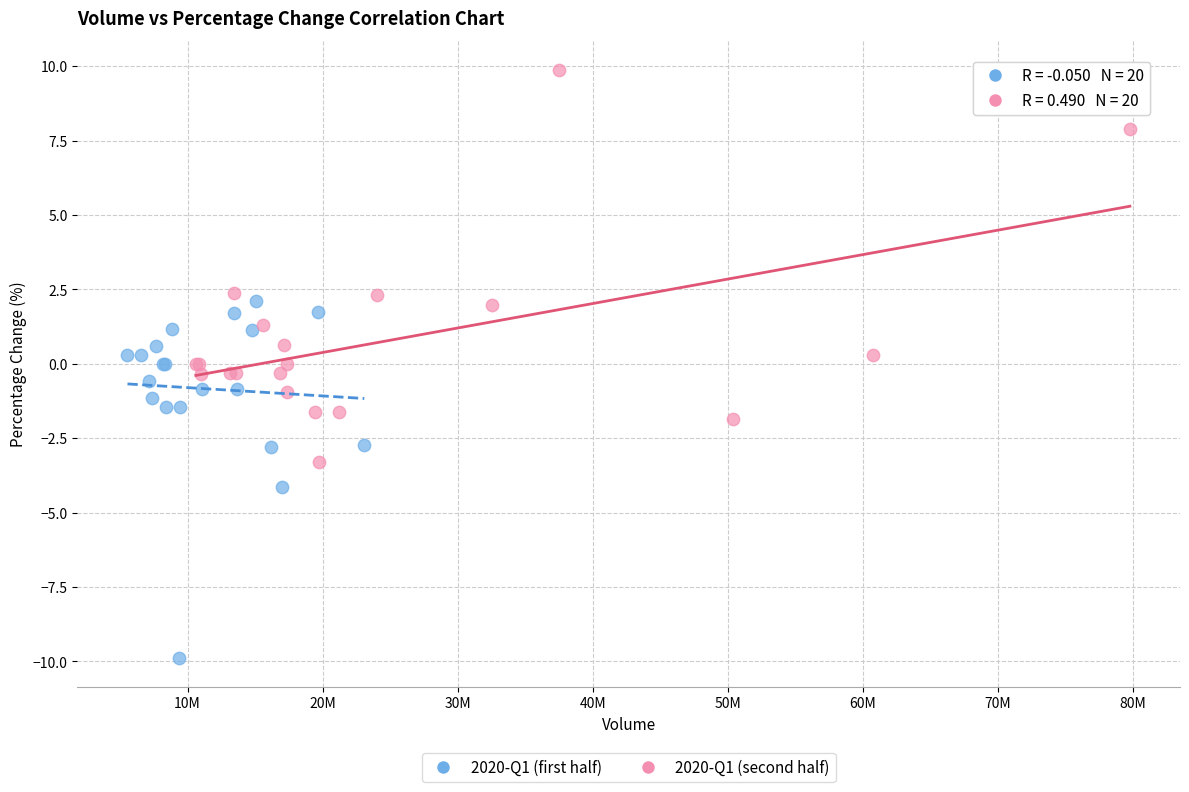

What are all the series names shown in the legend?

2020-Q1 (first half), 2020-Q1 (second half)